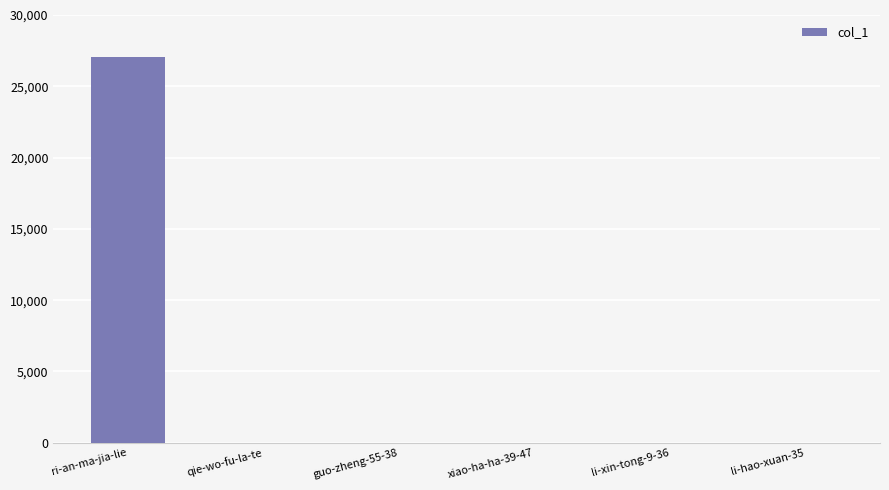

Approximately how many times larger is the value at li-xin-tong-9-36 compared to li-hao-xuan-35?

0.2